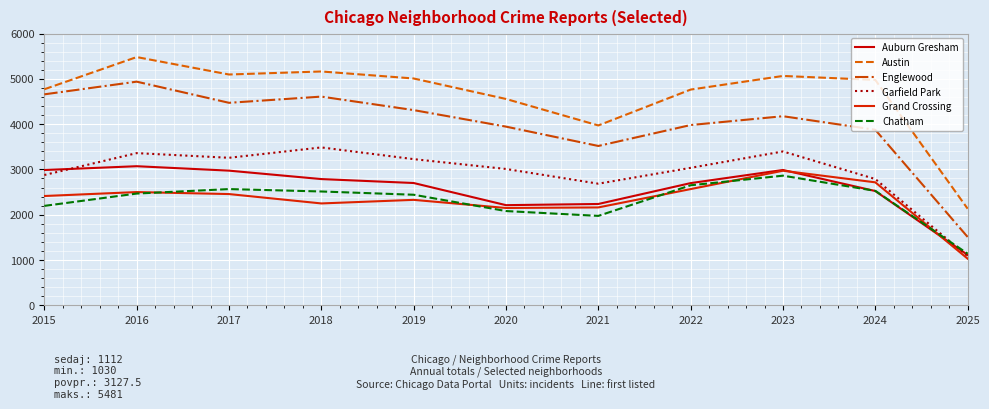

Is the value of Auburn Gresham at 2022 greater than the value of Austin at 2016?

No